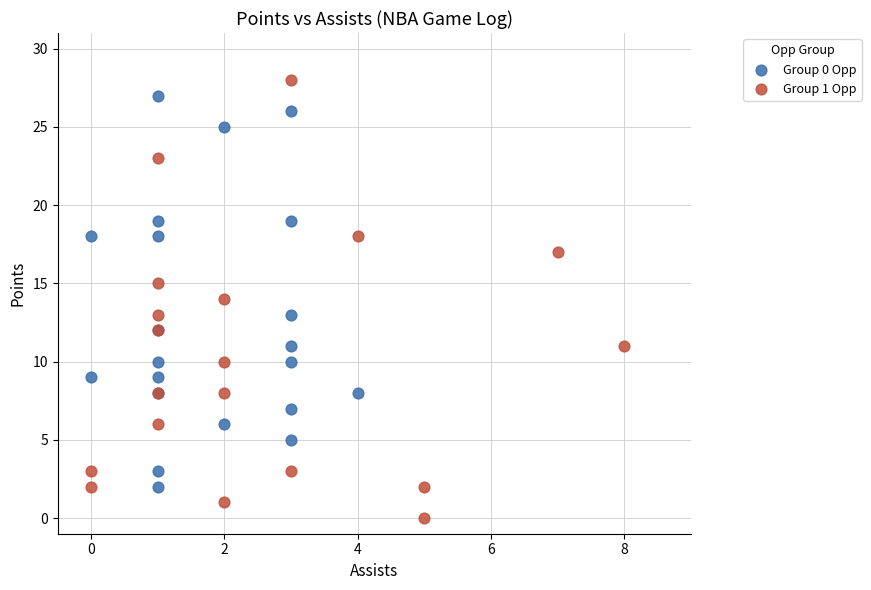

Which series has the largest Y range (max minus min)?

Group 1 Opp